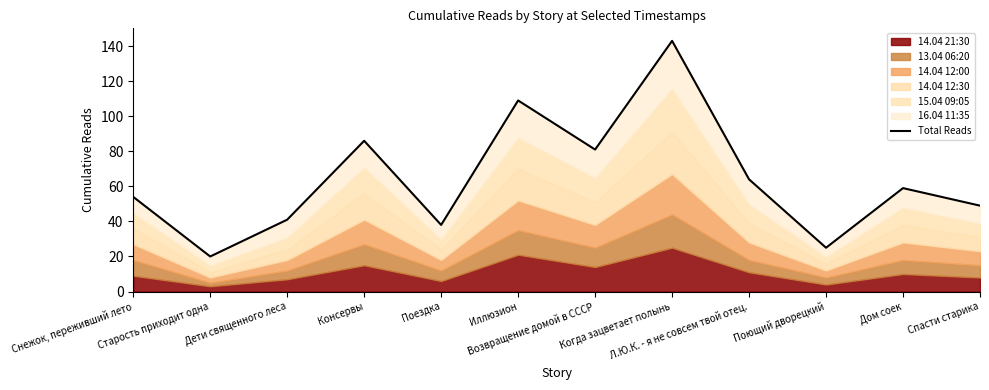

Rank the categories by value from highest to lowest.

Когда зацветает полынь, Иллюзион, Консервы, Возвращение домой в СССР, Л.Ю.К. - я не совсем твой отец., Дом соек, Снежок, переживший лето, Спасти старика, Дети священного леса, Поездка, Поющий дворецкий, Старость приходит одна